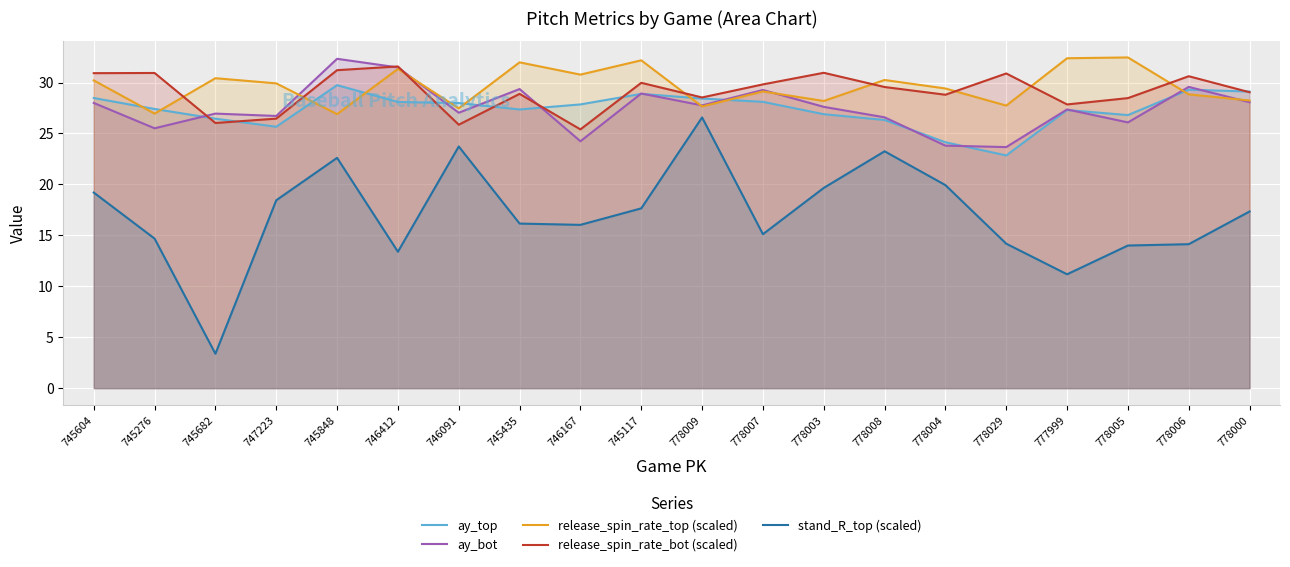

At which category does the chart reach its minimum across all series?

745682